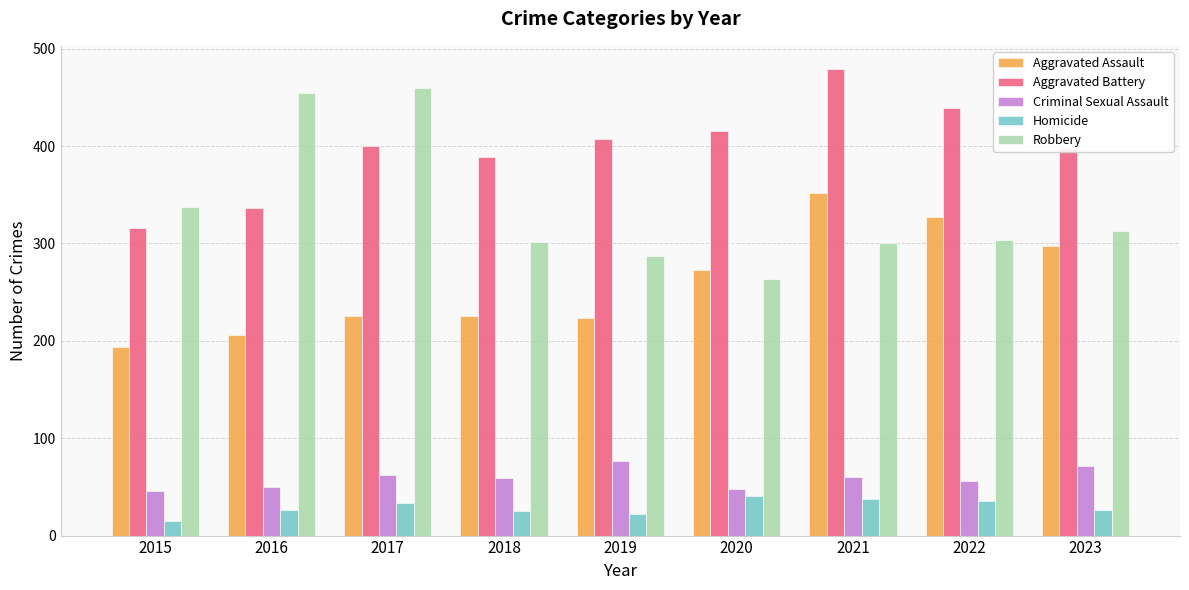

What is the greatest value displayed?

479